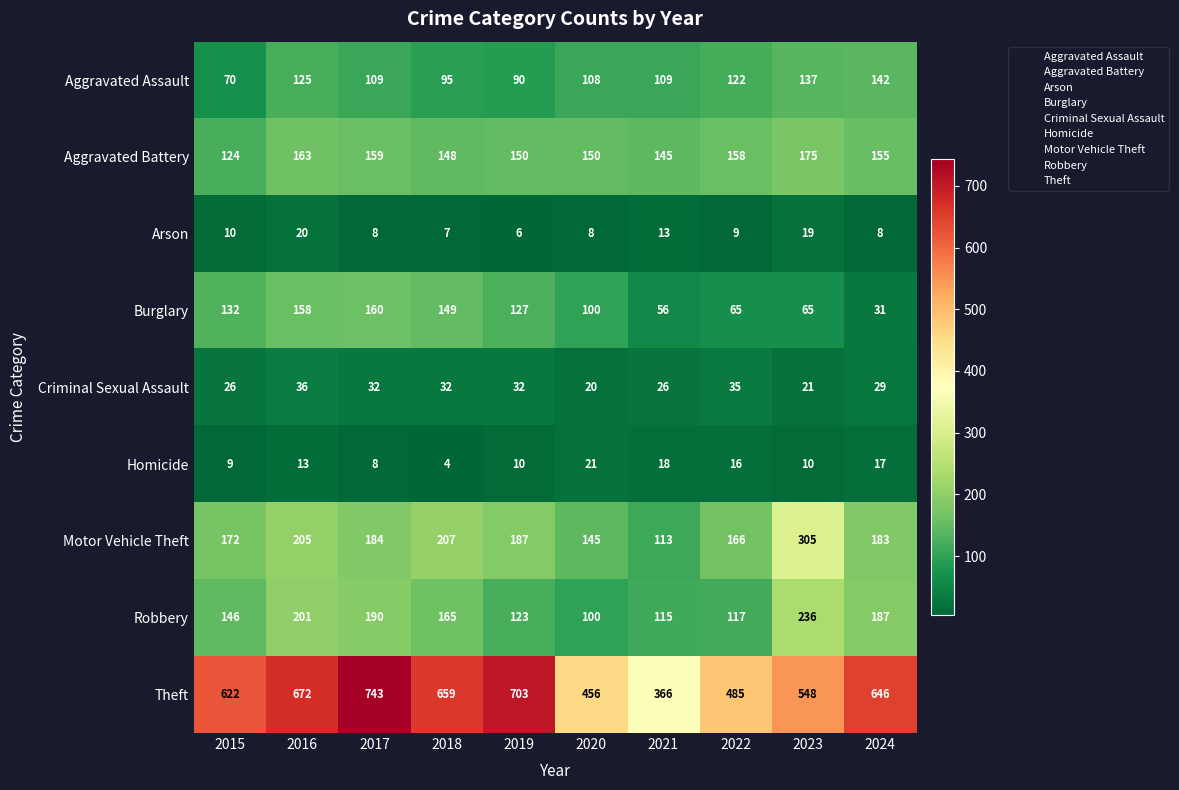

The value of Aggravated Assault at 2024 is 252. True or false?

False